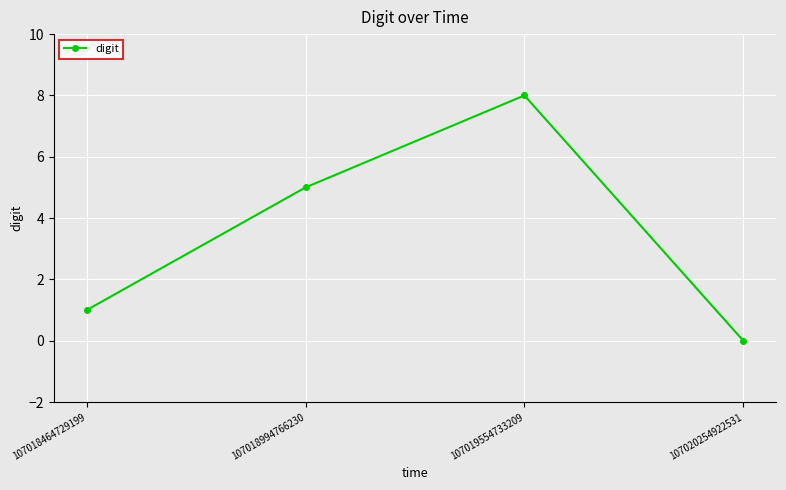

What is the change in value from 107019554733209 to 107020254922531?

-8